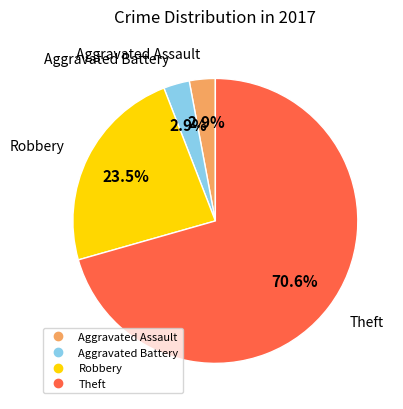

Is it true that Aggravated Battery is 3% of the pie?

True